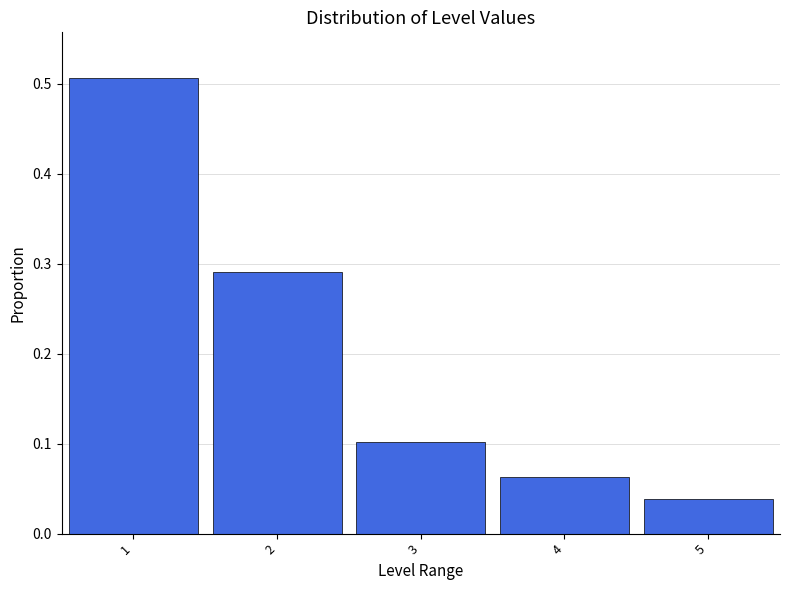

Reading left to right, list every bar in this chart as the range it spans on the x-axis followed by its height. The values are not printed on the chart, so give them approximately, as read against the axis.

0.5 to 1.5: 0.51
1.5 to 2.5: 0.29
2.5 to 3.5: 0.10
3.5 to 4.5: 0.06
4.5 to 5.5: 0.04